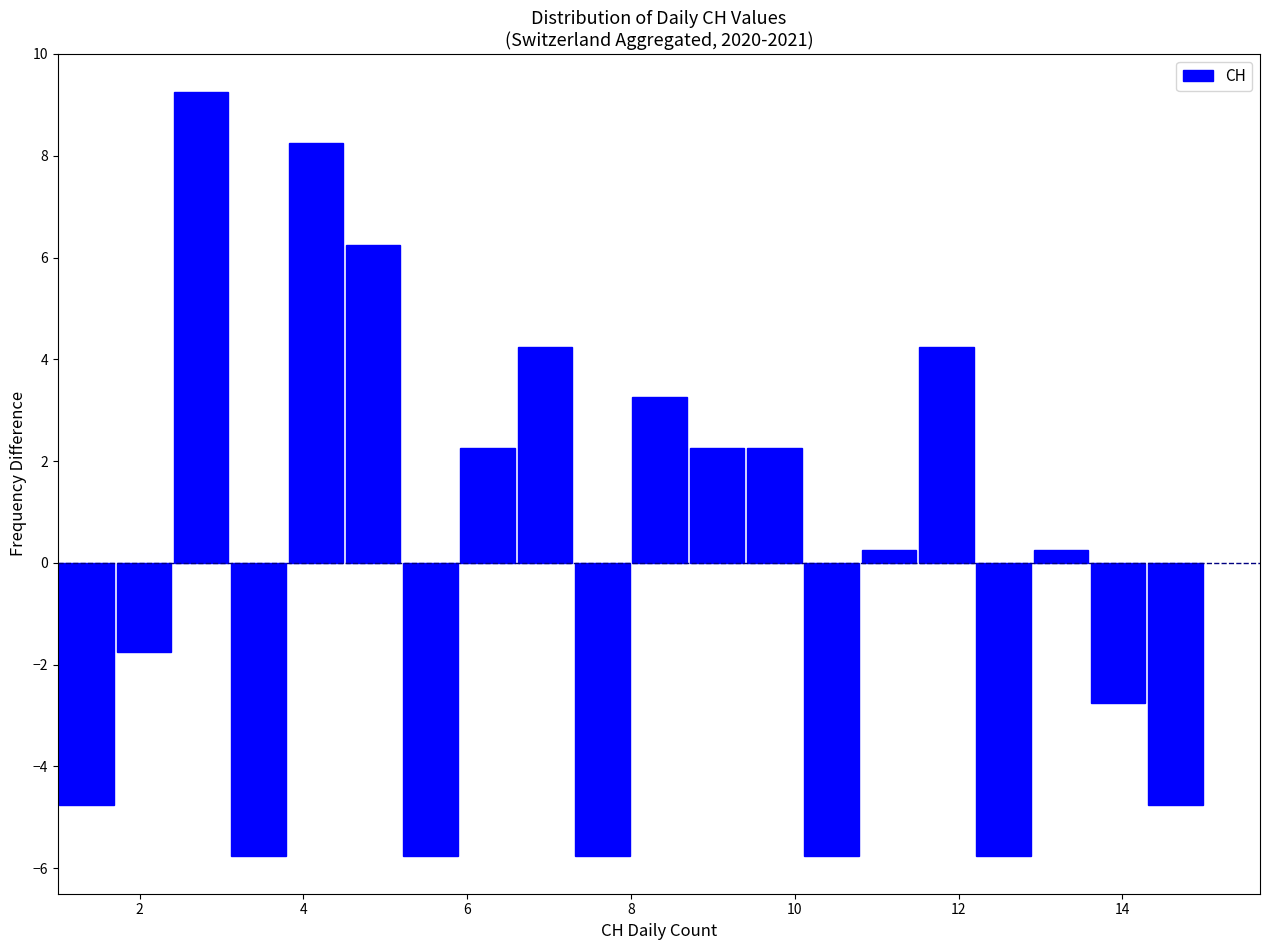

Around what value on the x-axis is the tallest bar? Give the approximate position of its centre, as read against the axis.

2.8